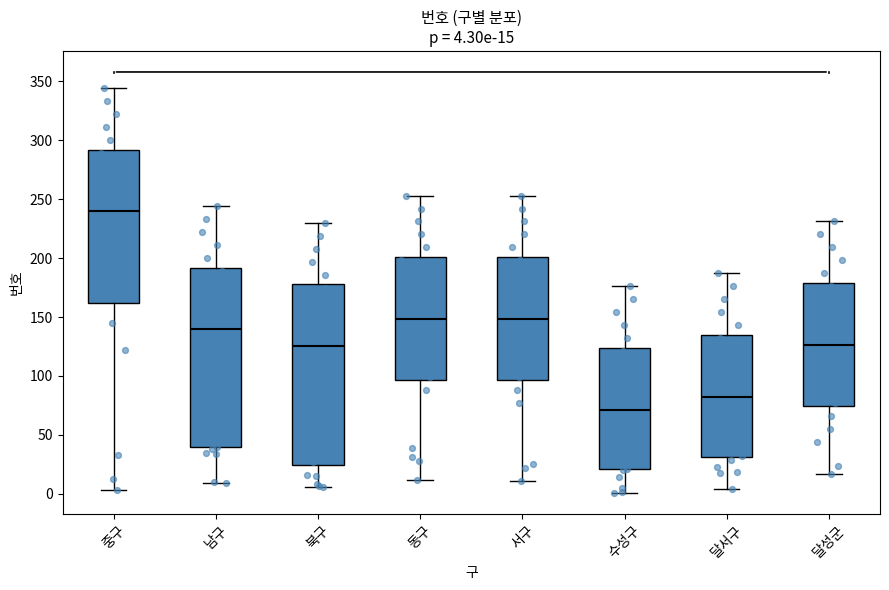

Which box's median line is the highest?

중구